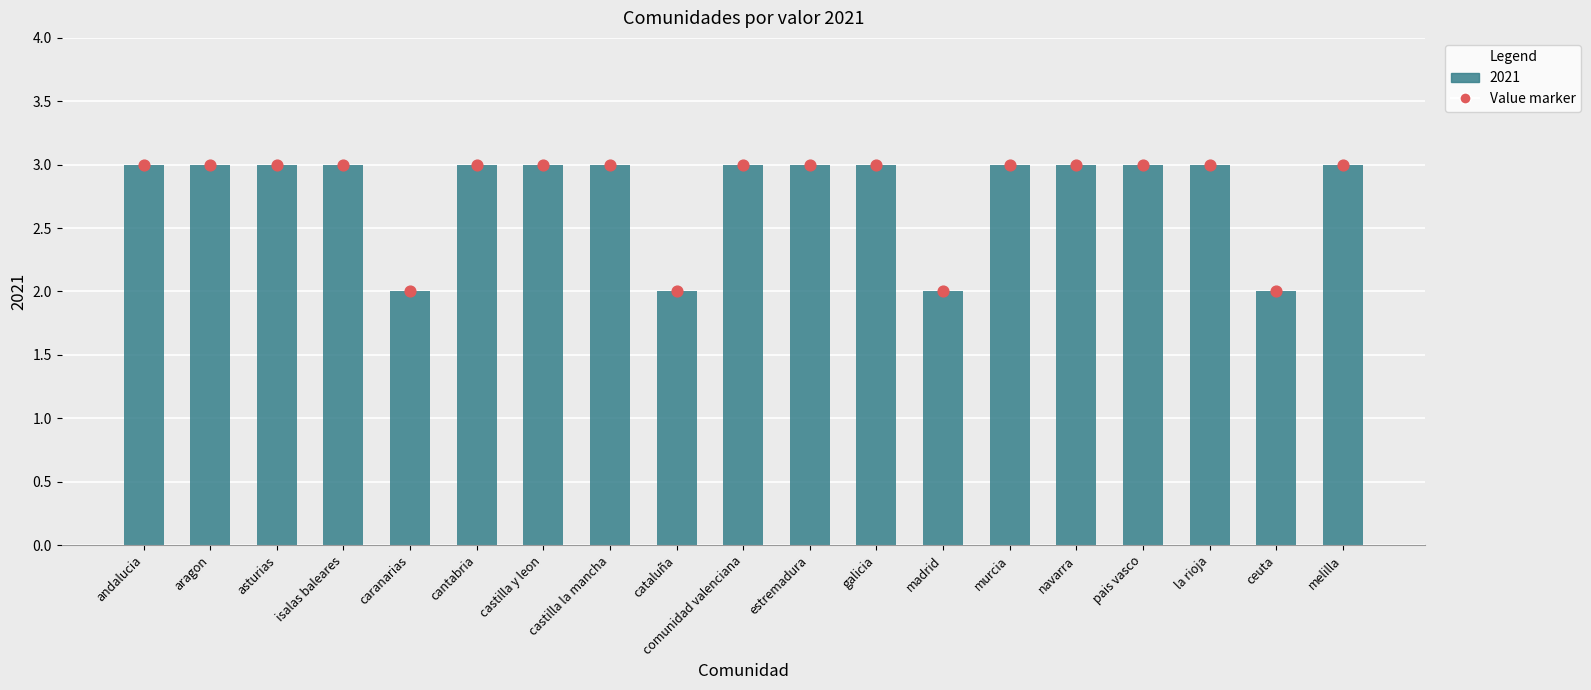

Between asturias and isalas baleares, which is larger?

asturias